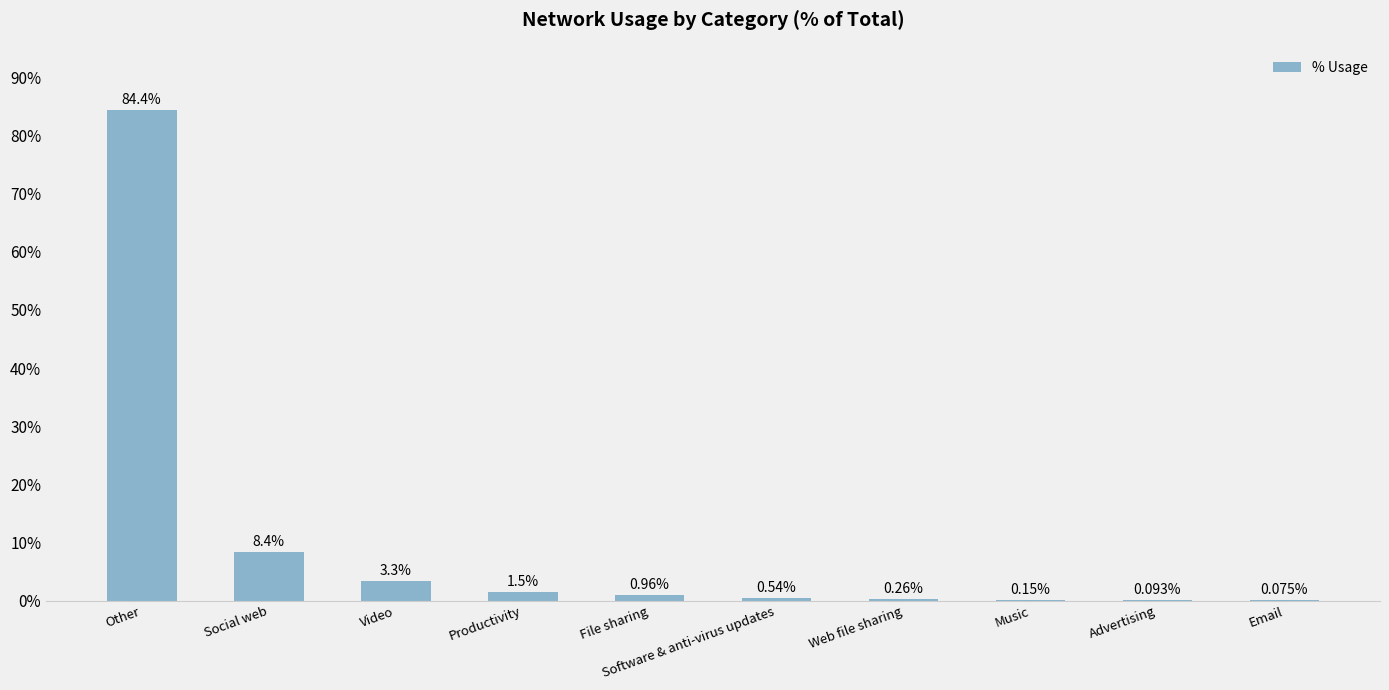

Which label corresponds to the largest value in the chart?

Other